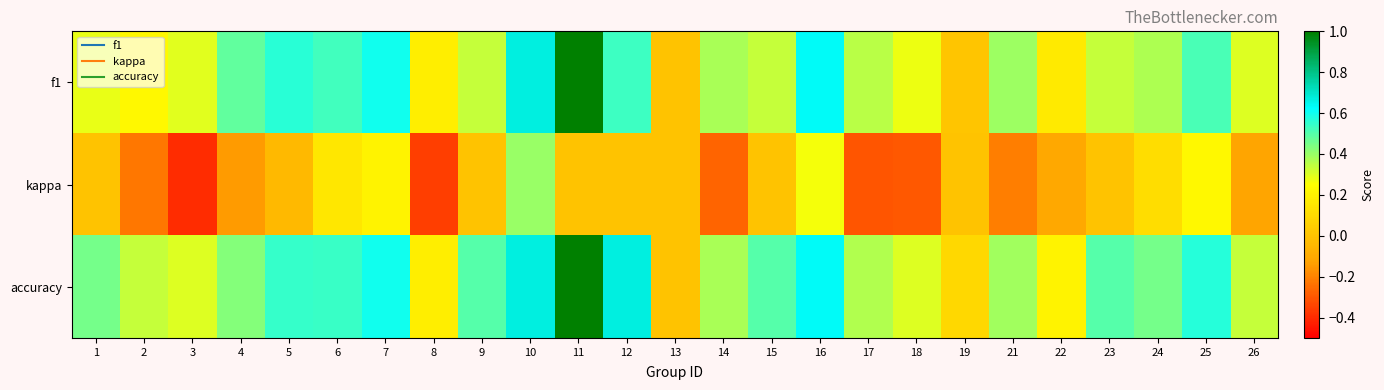

Reading left to right, extract all data points from this chart.

f1: 1=0.3	2=0.2	3=0.3	4=0.5	5=0.6	6=0.5	7=0.6	8=0.2	9=0.3	10=0.7	11=1.0	12=0.5	13=0.0	14=0.4	15=0.3	16=0.6	17=0.4	18=0.3	19=0.0	21=0.4	22=0.2	23=0.3	24=0.4	25=0.5	26=0.3
kappa: 1=0.0	2=-0.2	3=-0.4	4=-0.1	5=-0.0	6=0.2	7=0.2	8=-0.4	9=0.0	10=0.4	11=0.0	12=0.0	13=0.0	14=-0.3	15=0.0	16=0.3	17=-0.3	18=-0.3	19=0.0	21=-0.2	22=-0.1	23=0.0	24=0.1	25=0.2	26=-0.1
accuracy: 1=0.5	2=0.3	3=0.3	4=0.4	5=0.5	6=0.5	7=0.6	8=0.2	9=0.5	10=0.7	11=1.0	12=0.7	13=0.0	14=0.4	15=0.5	16=0.6	17=0.4	18=0.3	19=0.1	21=0.4	22=0.2	23=0.5	24=0.5	25=0.6	26=0.3